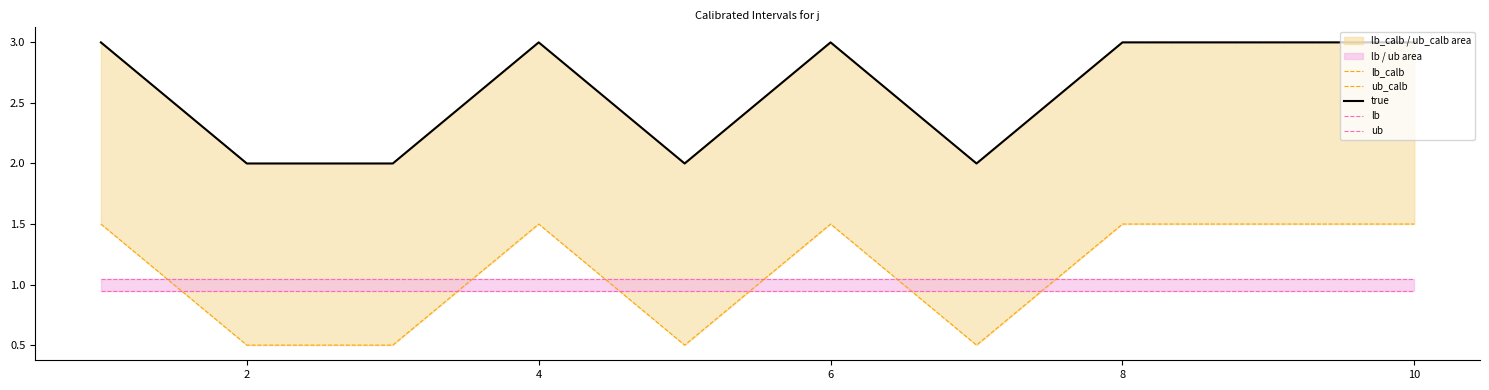

Which has a higher value, 8 or 4?

8